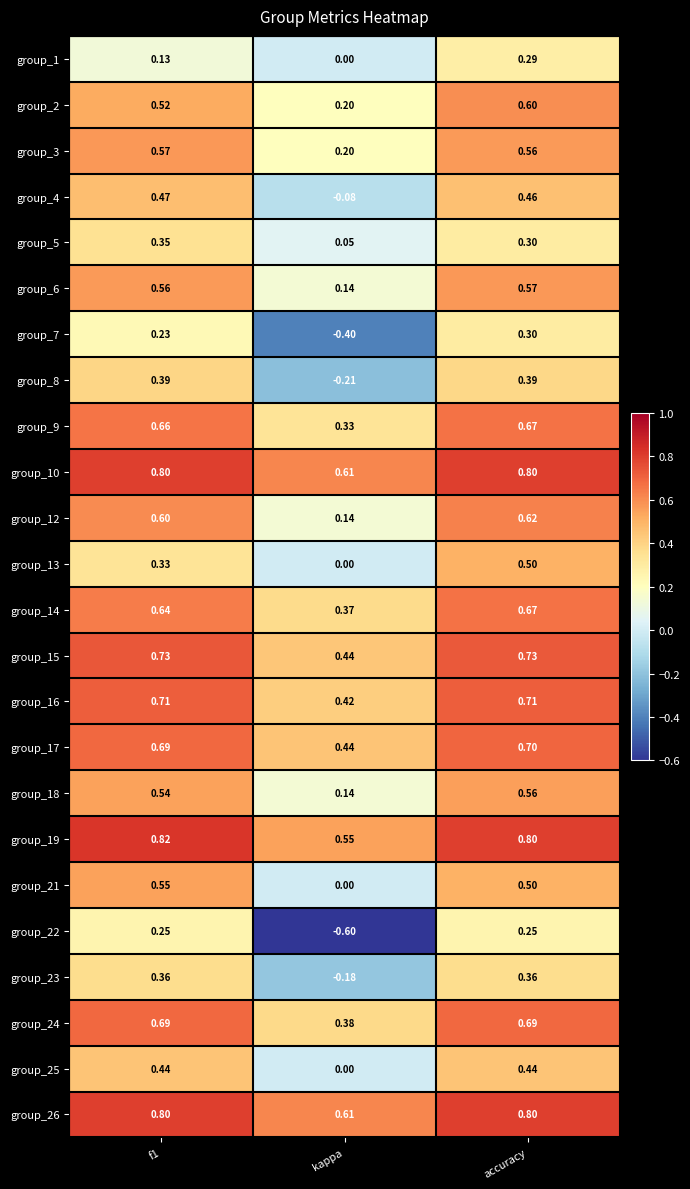

At which category is the sum across all series the highest?

accuracy